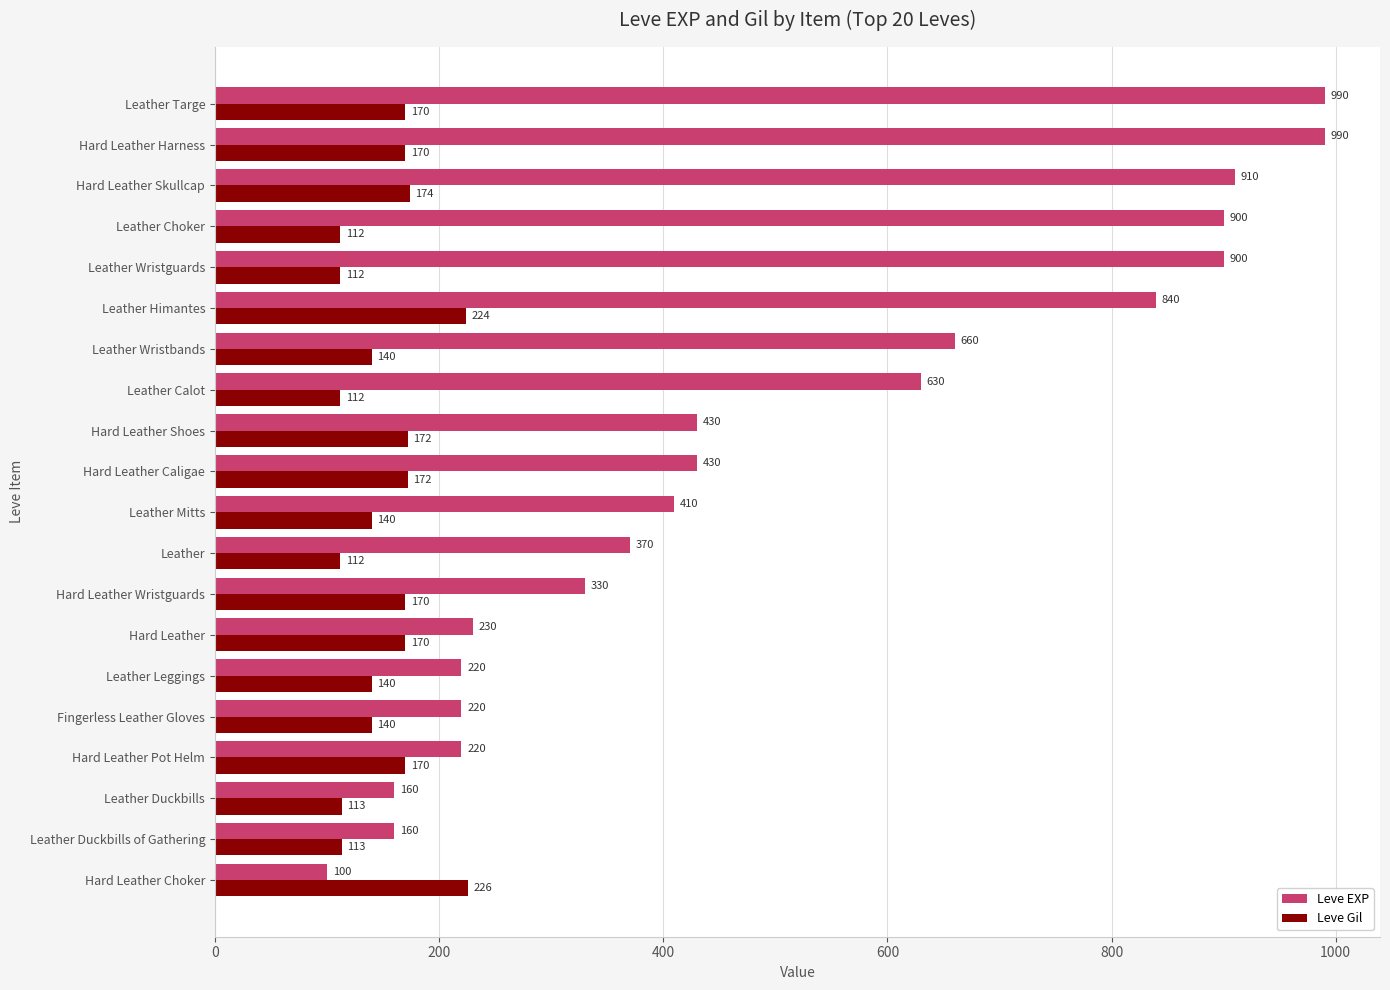

Which series has the widest spread of values?

Leve EXP